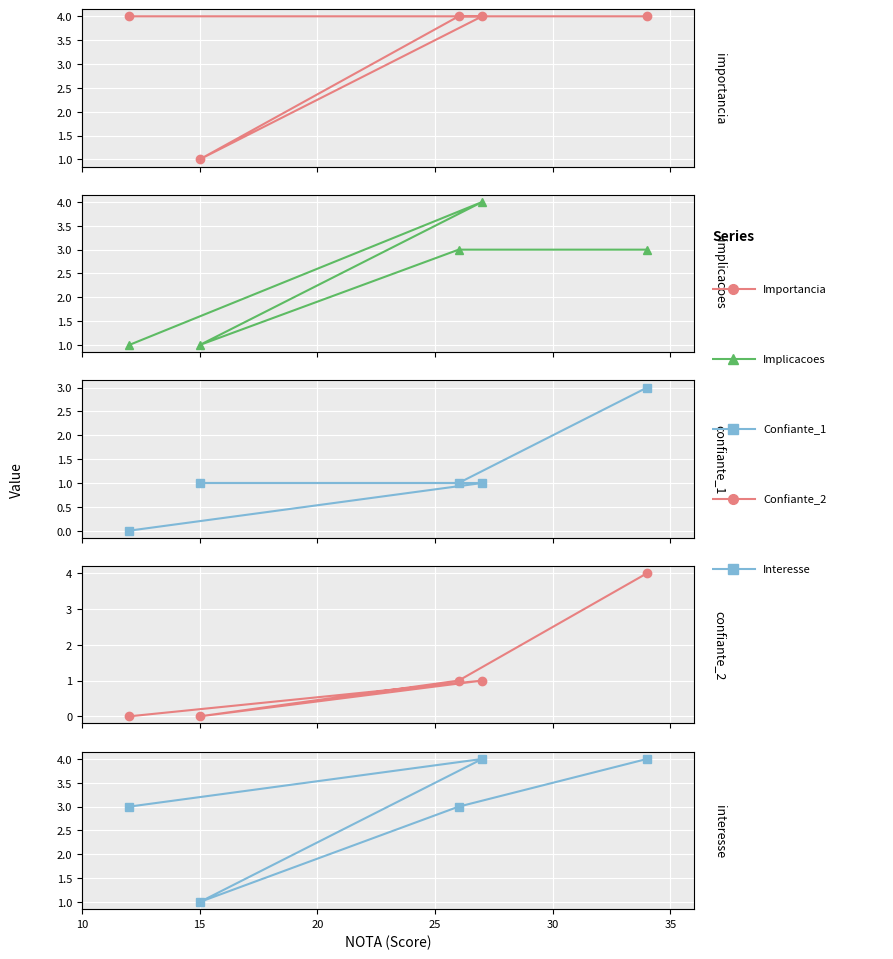

What is the difference between the maximum and minimum values in the Confiante_Soft_Acess_2 series?

4